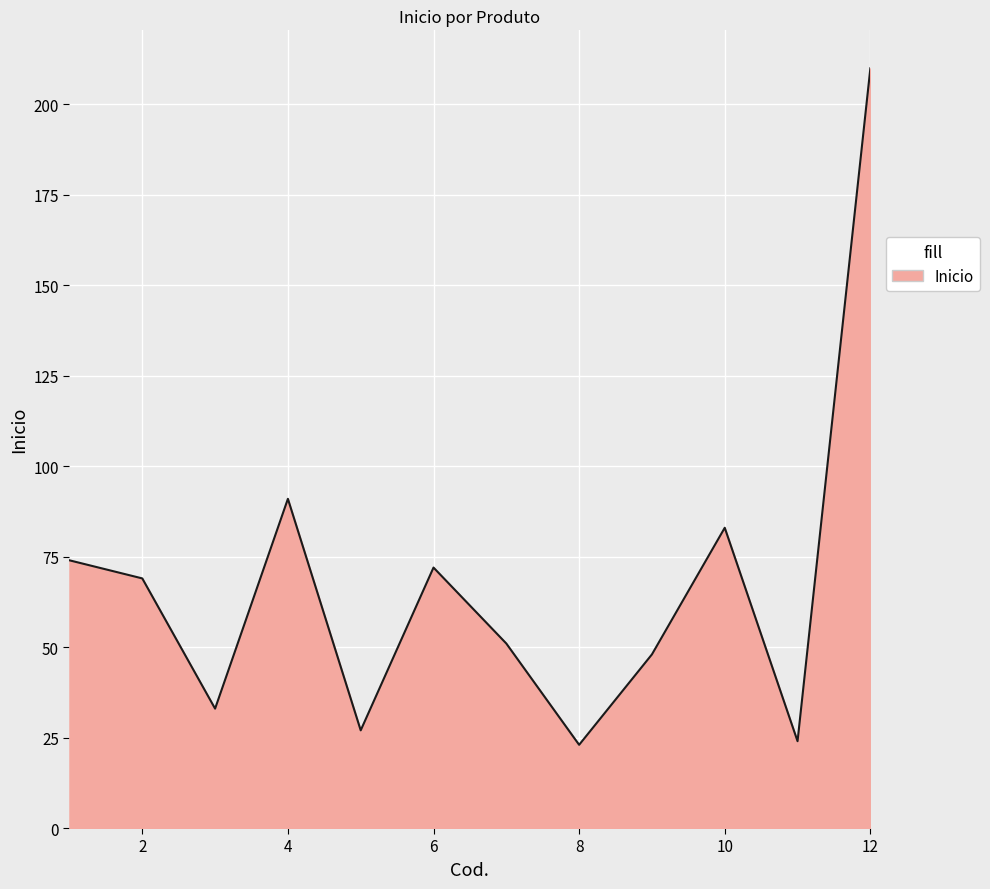

What is the difference between the maximum and minimum values?

187